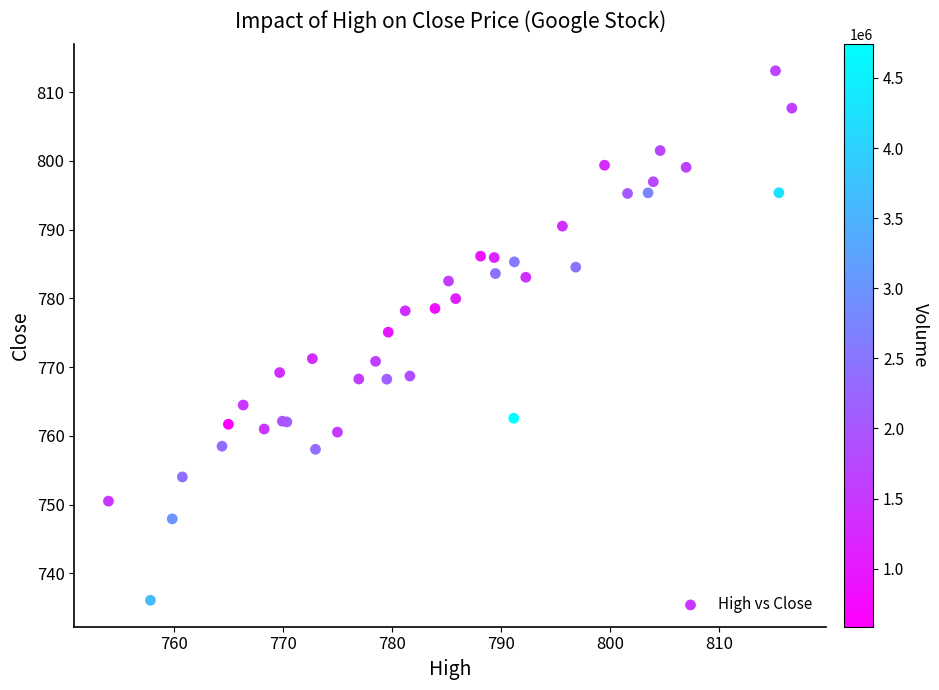

What Y value in the scatter plot is closest to 774?

775.1